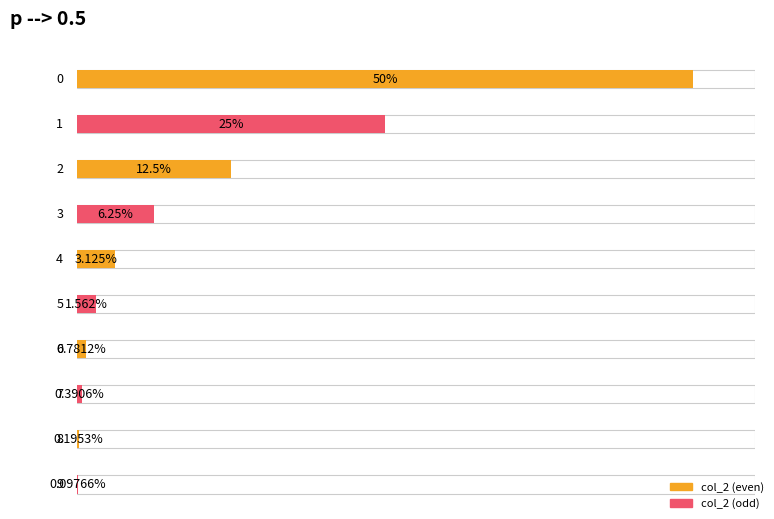

Reading right to left, list all the values displayed in this chart.

9=0.0	8=0.0	7=0.0	6=0.0	5=0.0	4=0.0	3=0.1	2=0.1	1=0.2	0=0.5